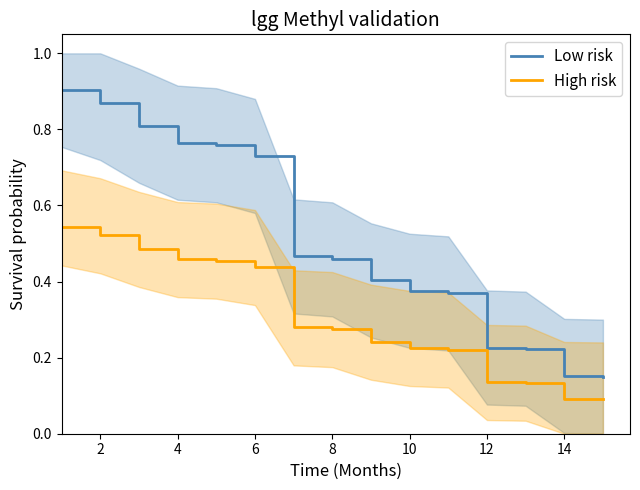

Reading right to left, extract all data points from this chart.

Low risk: 0.2	0.2	0.2	0.2	0.4	0.4	0.4	0.5	0.5	0.7	0.8	0.8	0.8	0.9	0.9
High risk: 0.1	0.1	0.1	0.1	0.2	0.2	0.2	0.3	0.3	0.4	0.5	0.5	0.5	0.5	0.5